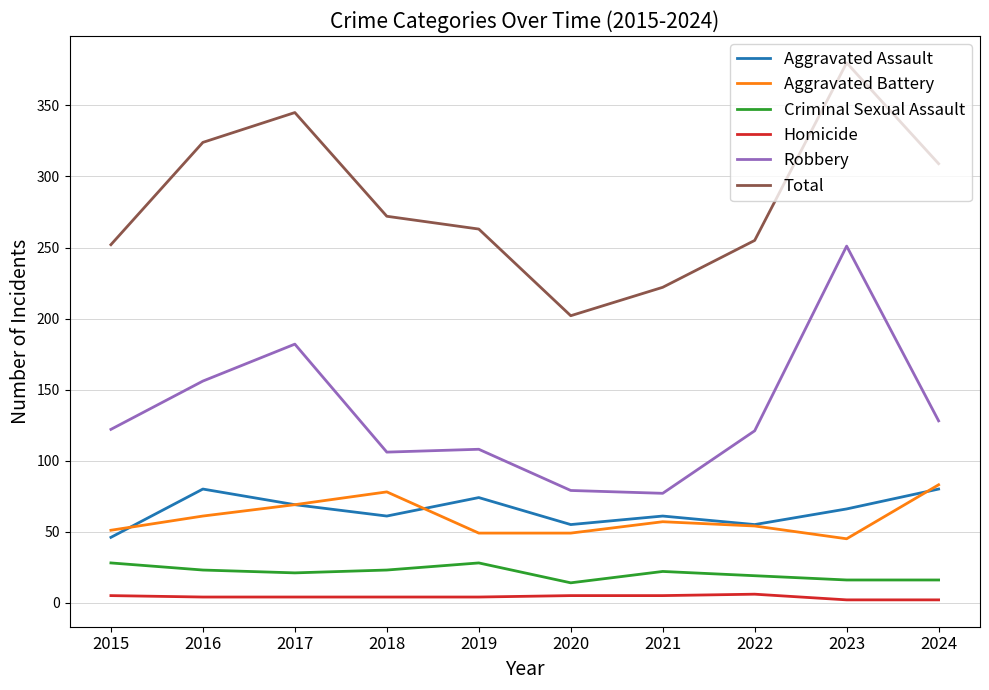

Where do Aggravated Battery and Aggravated Assault first cross each other?

2015 and 2016